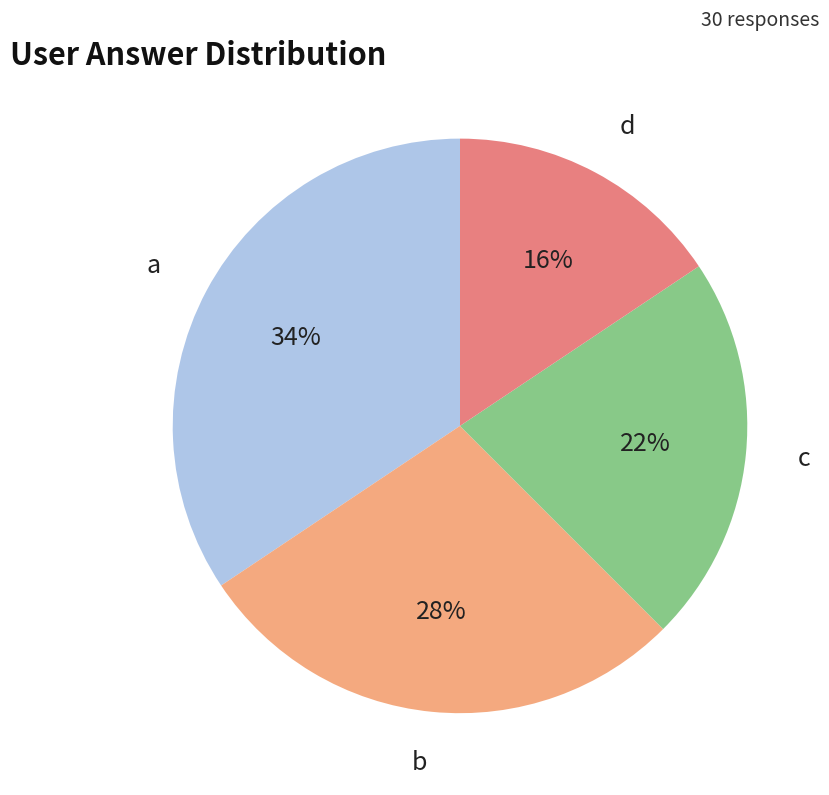

To the nearest percent, what is the average slice percentage?

25%